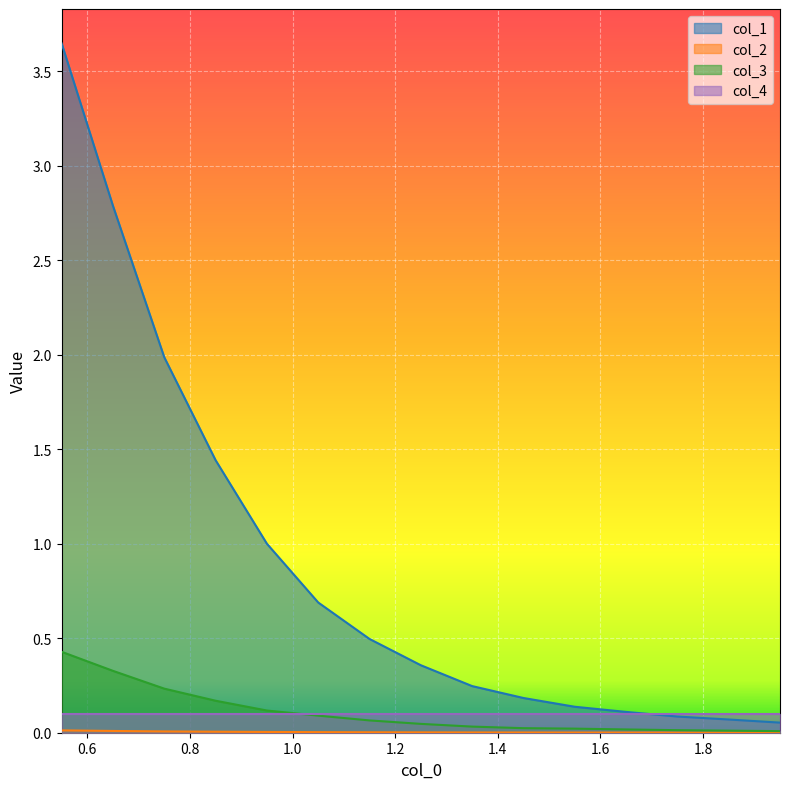

The col_2 series shows 0.0 at 1.15. True or false?

True